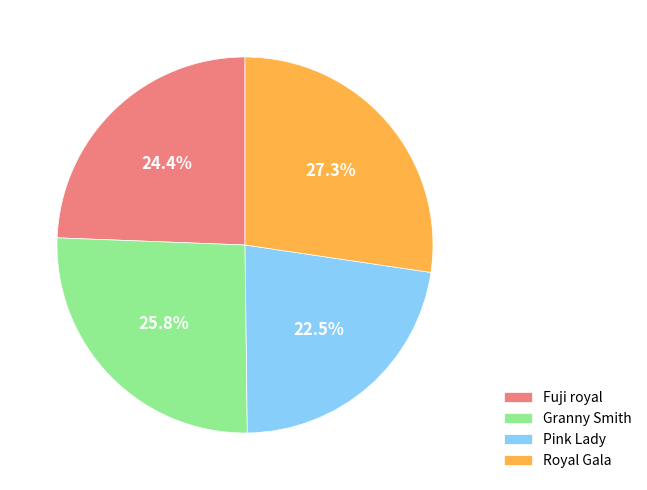

True or false: Pink Lady accounts for 3% of the total.

False